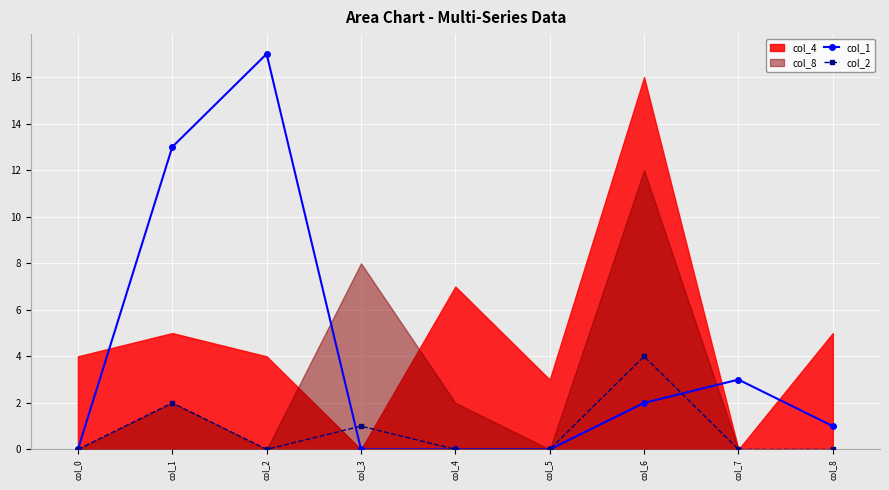

Reading left to right, transcribe all the data shown in this chart.

col_1: 0	13	17	0	0	0	2	3	1
col_2: 0	2	0	1	0	0	4	0	0